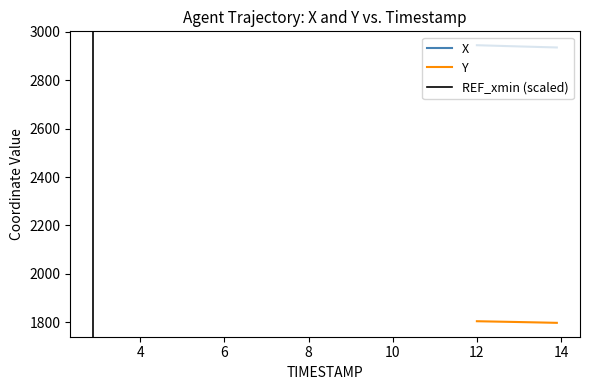

True or false: Y has more than 1 interior local peaks.

False